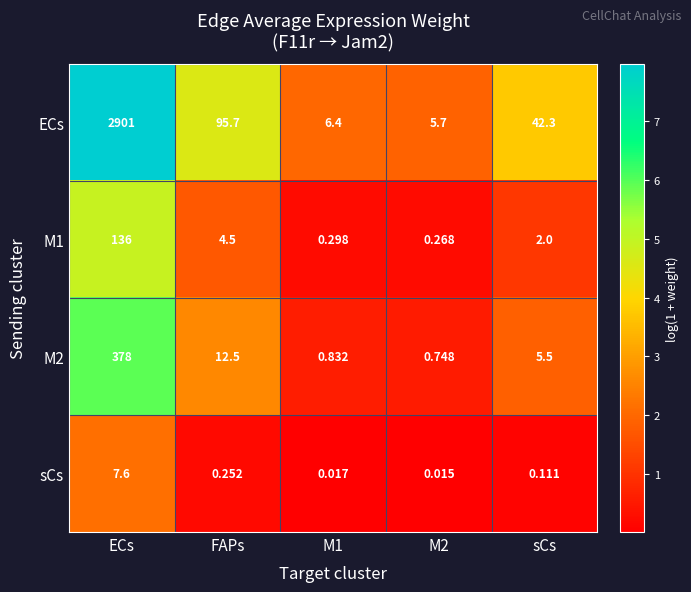

At sCs, list the series in order from smallest to largest.

sCs, M1, M2, ECs